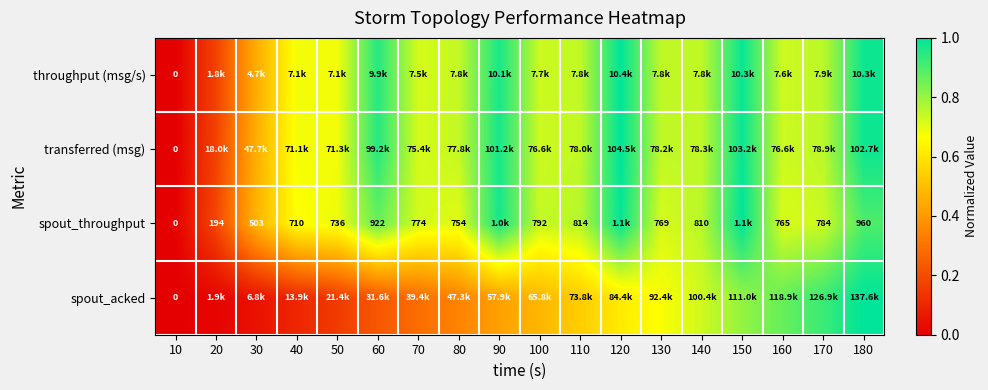

Is the value of throughput (msg/s) at 150 greater than the value of spout_acked at 90?

Yes